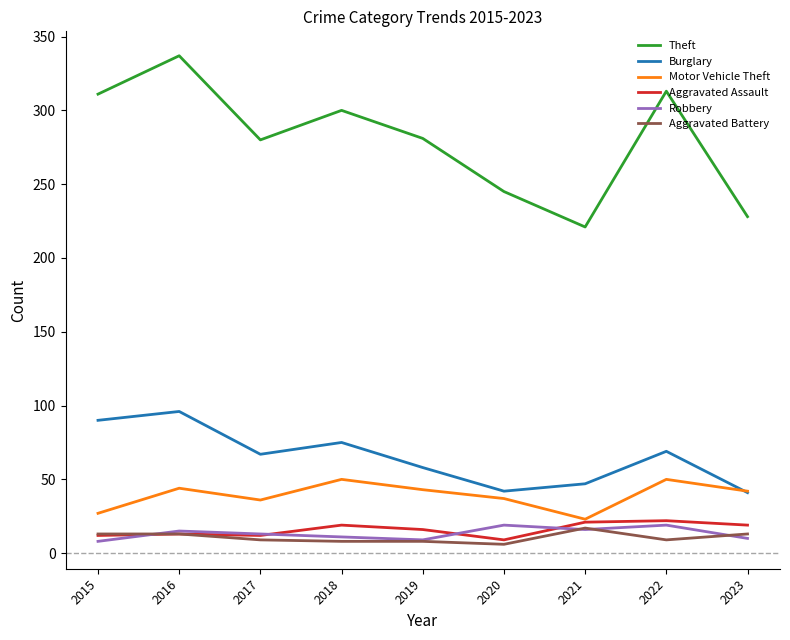

True or false: Robbery and Burglary cross at least once.

False